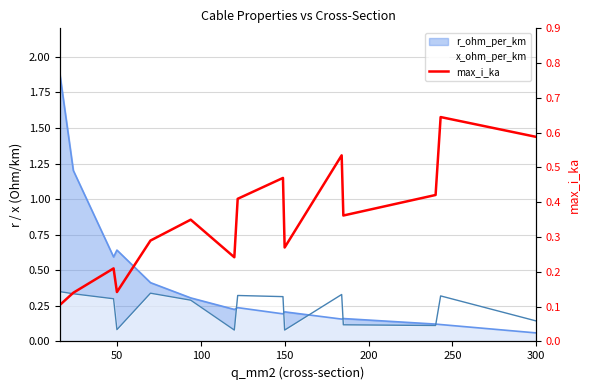

How many points are higher than both their immediate neighbors (excluding endpoints)?

5